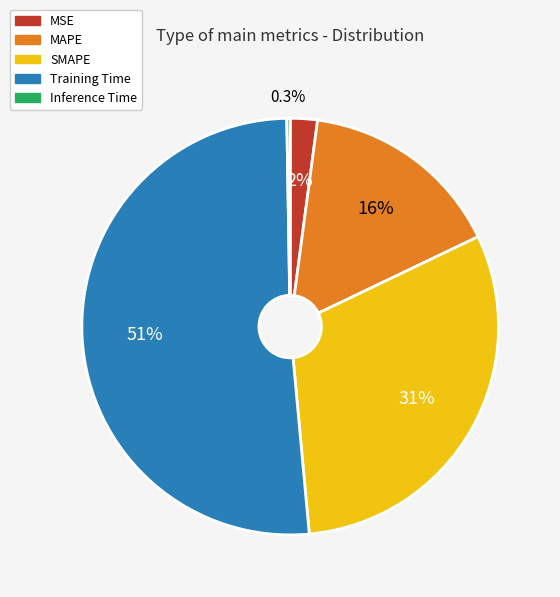

Which has a higher value, SMAPE or Training Time?

Training Time